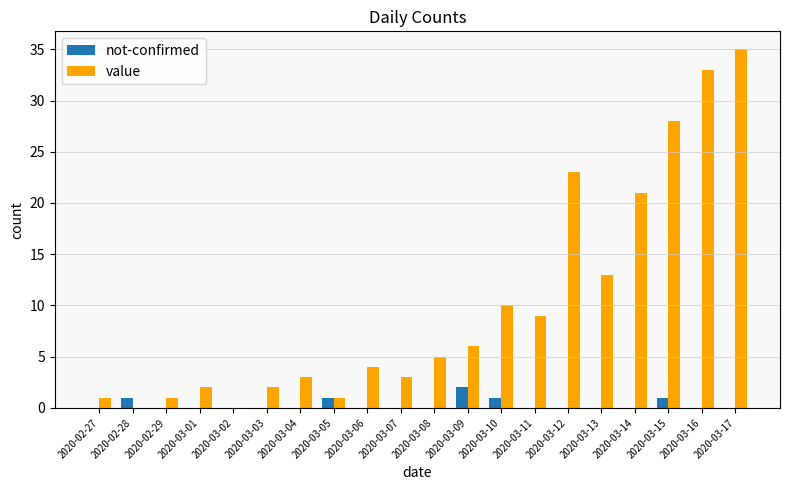

Reading left to right, what are all the values shown in this chart?

not-confirmed: 2020-02-27=0	2020-02-28=1	2020-02-29=0	2020-03-01=0	2020-03-02=0	2020-03-03=0	2020-03-04=0	2020-03-05=1	2020-03-06=0	2020-03-07=0	2020-03-08=0	2020-03-09=2	2020-03-10=1	2020-03-11=0	2020-03-12=0	2020-03-13=0	2020-03-14=0	2020-03-15=1	2020-03-16=0	2020-03-17=0
value: 2020-02-27=1	2020-02-28=0	2020-02-29=1	2020-03-01=2	2020-03-02=0	2020-03-03=2	2020-03-04=3	2020-03-05=1	2020-03-06=4	2020-03-07=3	2020-03-08=5	2020-03-09=6	2020-03-10=10	2020-03-11=9	2020-03-12=23	2020-03-13=13	2020-03-14=21	2020-03-15=28	2020-03-16=33	2020-03-17=35